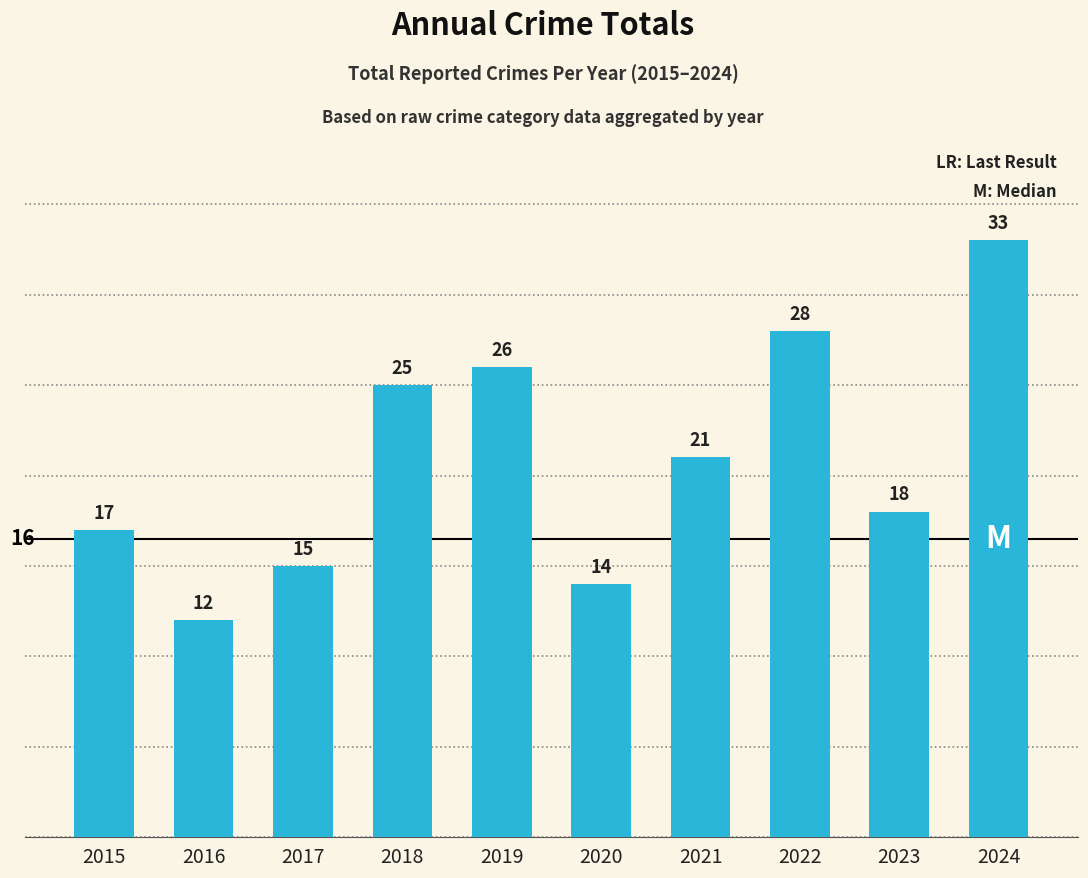

Which label corresponds to the smallest value in the chart?

2016